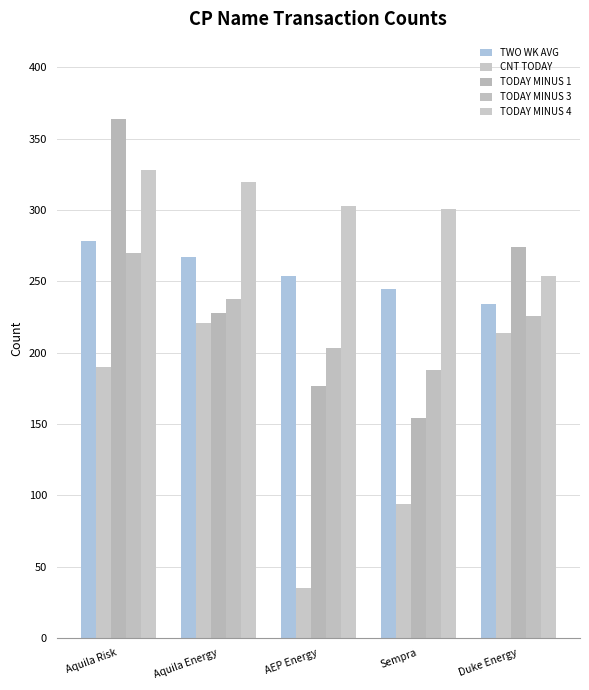

Is it true that TODAY MINUS 4 equals 254 at Duke Energy?

True